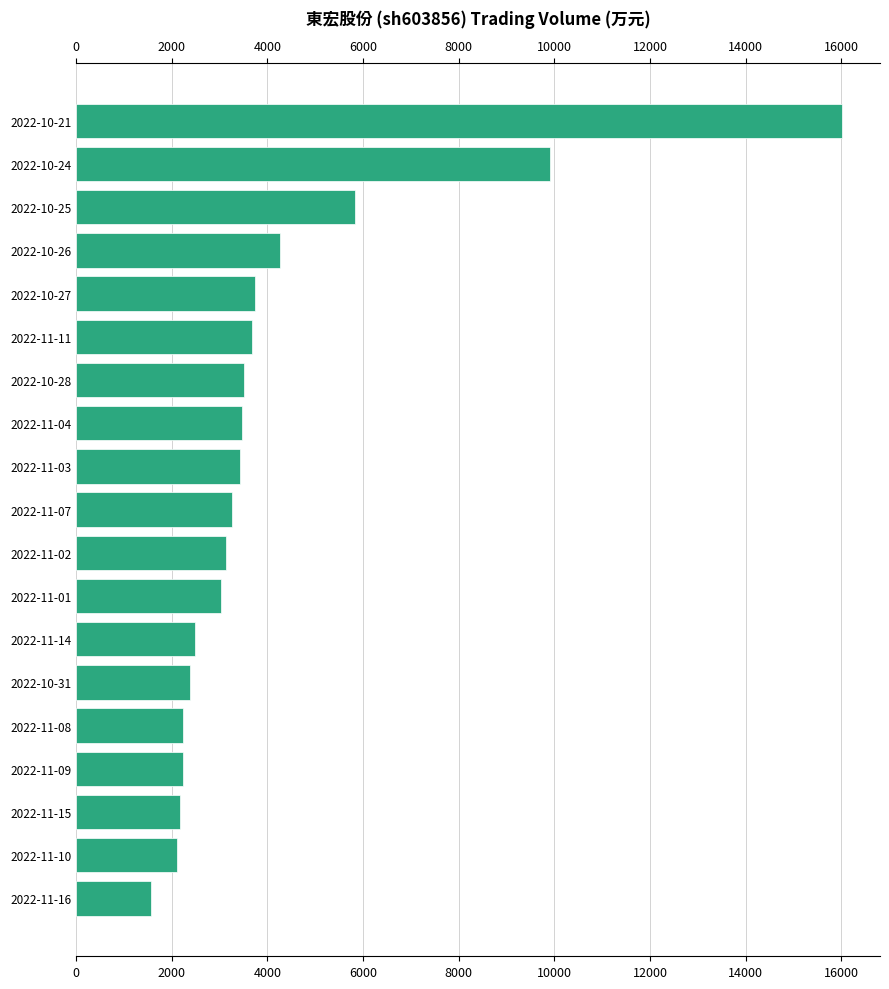

What position from the left is 2022-10-21?

1